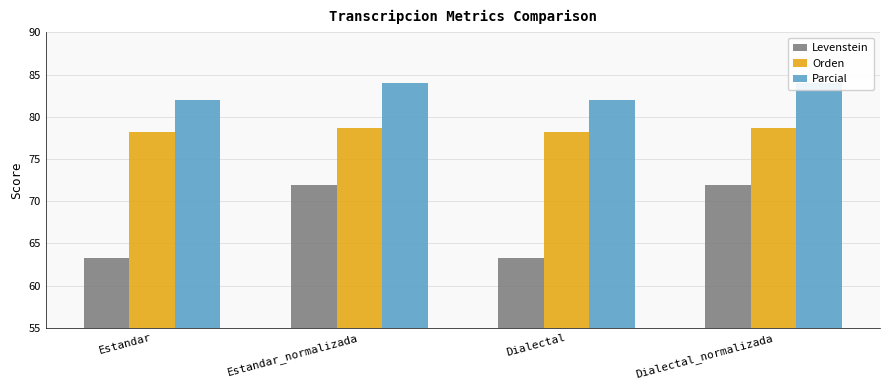

Rank the categories by Levenstein value from lowest to highest.

Estandar, Dialectal, Estandar_normalizada, Dialectal_normalizada